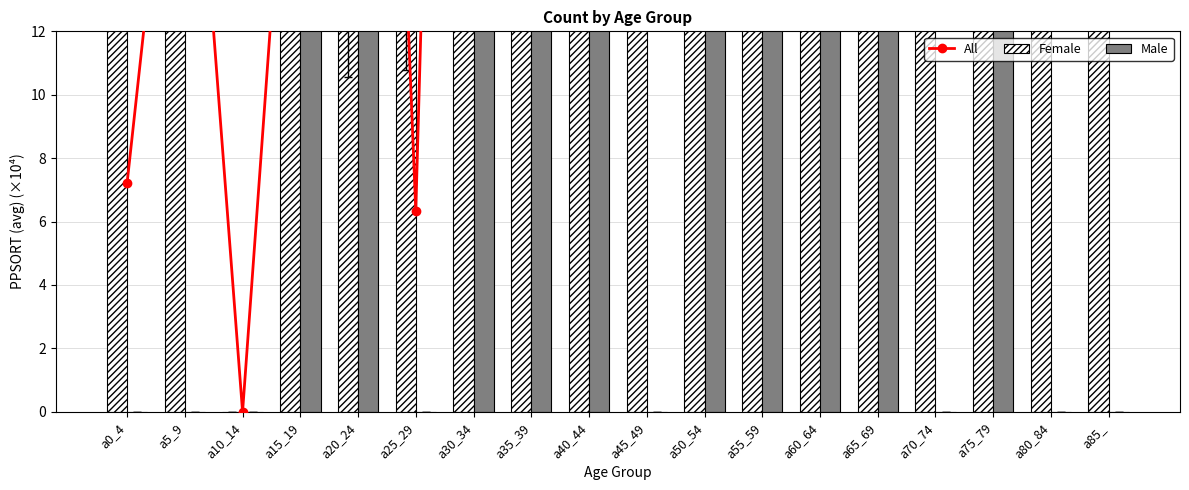

List the labels in order of Male value, smallest first.

a0_4, a5_9, a10_14, a25_29, a45_49, a70_74, a80_84, a85_, a65_69, a15_19, a50_54, a40_44, a75_79, a60_64, a30_34, a55_59, a20_24, a35_39